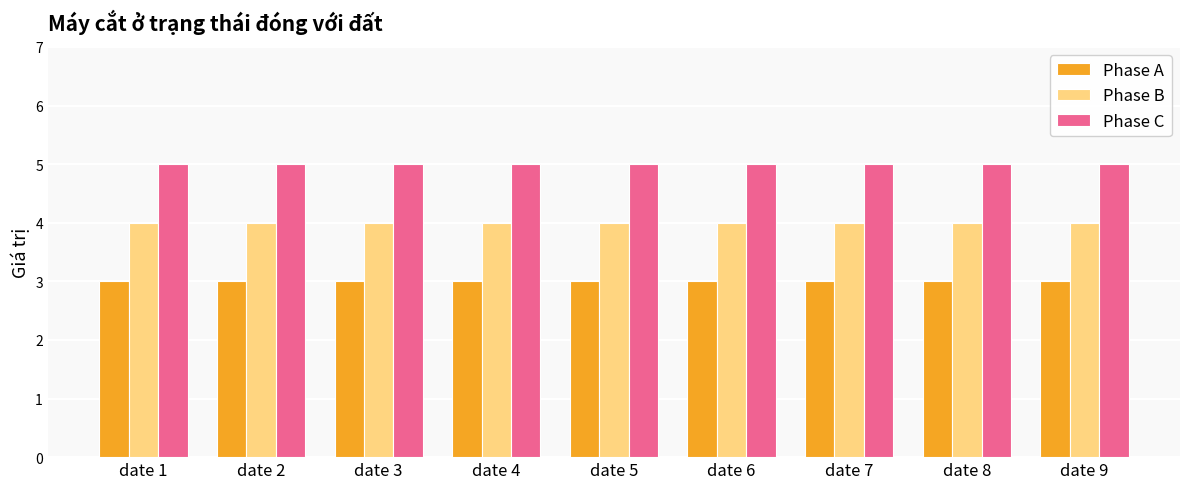

What is the value of the Phase B bar at the 3rd from the left?

4